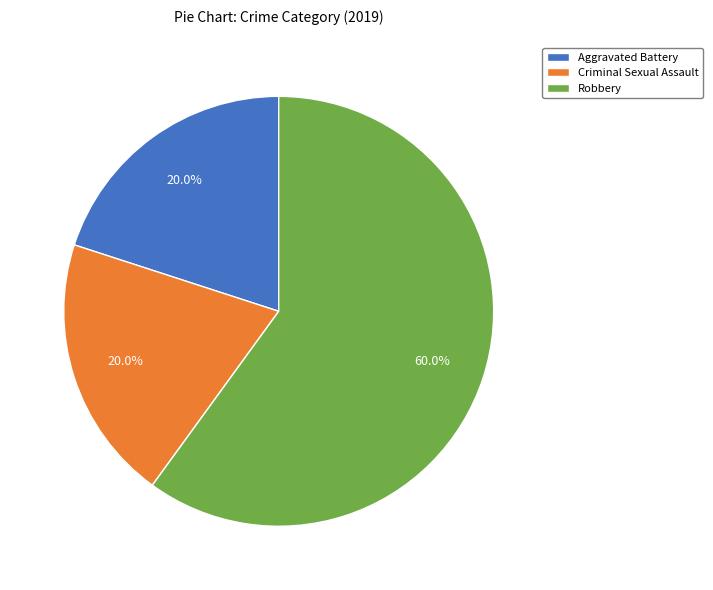

Count the number of slices in the pie.

3